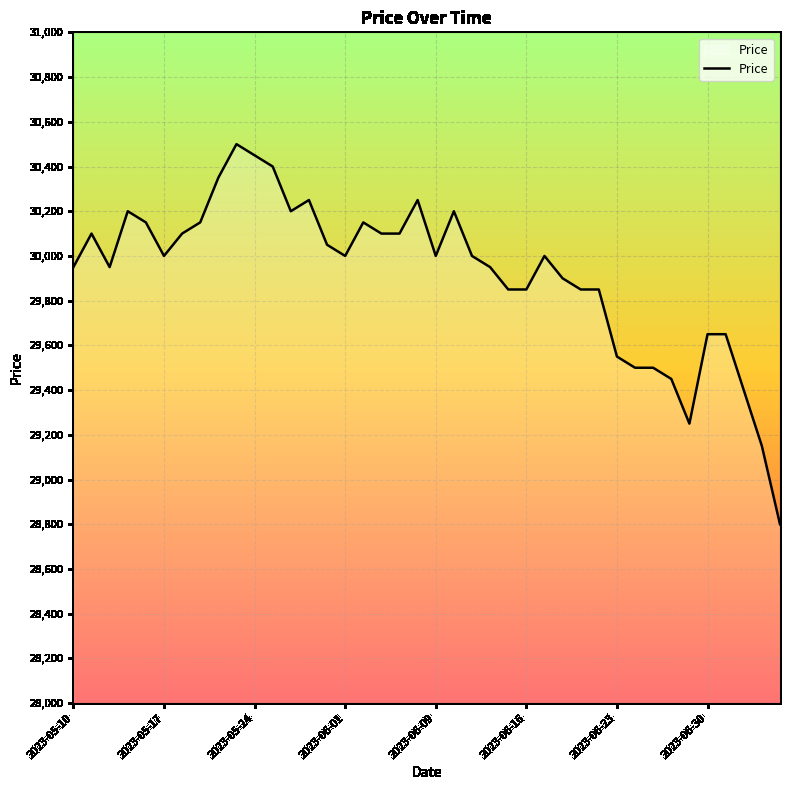

What is the difference between the maximum and minimum values?

1700